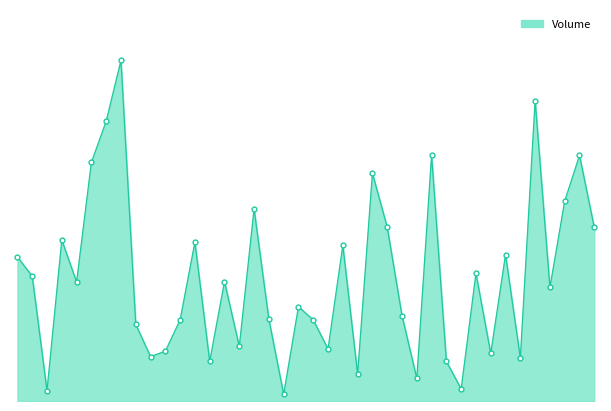

What is the average value?

1310270